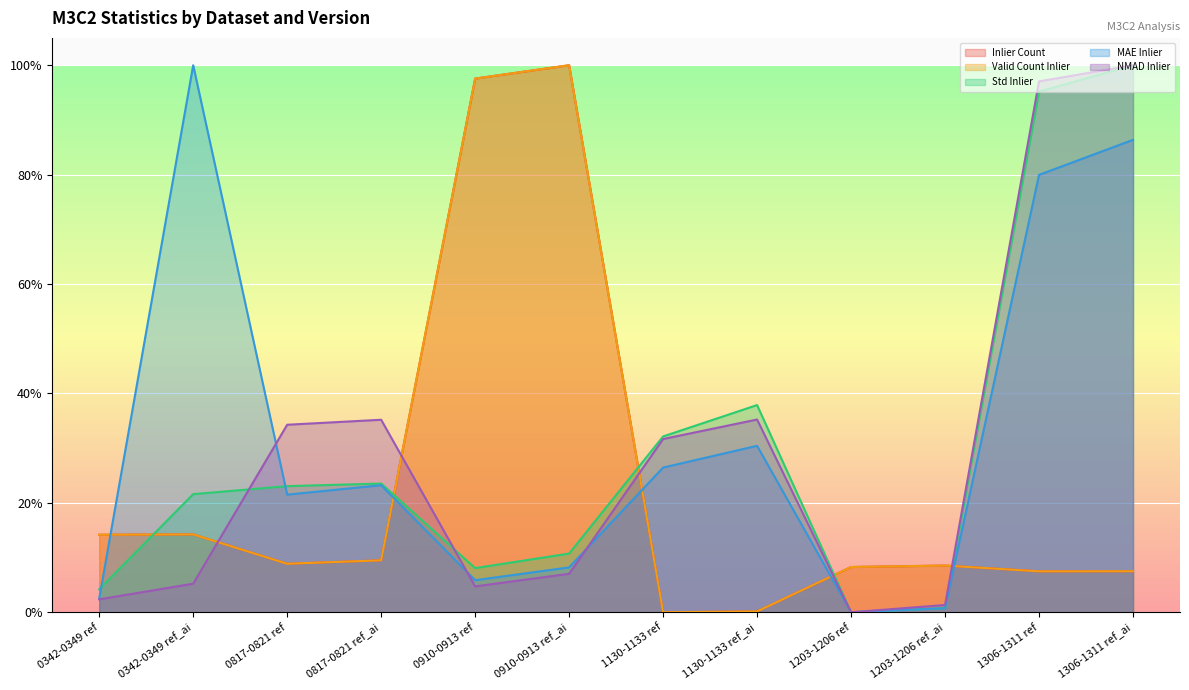

List the labels in order of Std Inlier value, largest first.

1306-1311 ref_ai, 1306-1311 ref, 1130-1133 ref_ai, 1130-1133 ref, 0817-0821 ref_ai, 0817-0821 ref, 0342-0349 ref_ai, 0910-0913 ref_ai, 0910-0913 ref, 0342-0349 ref, 1203-1206 ref_ai, 1203-1206 ref